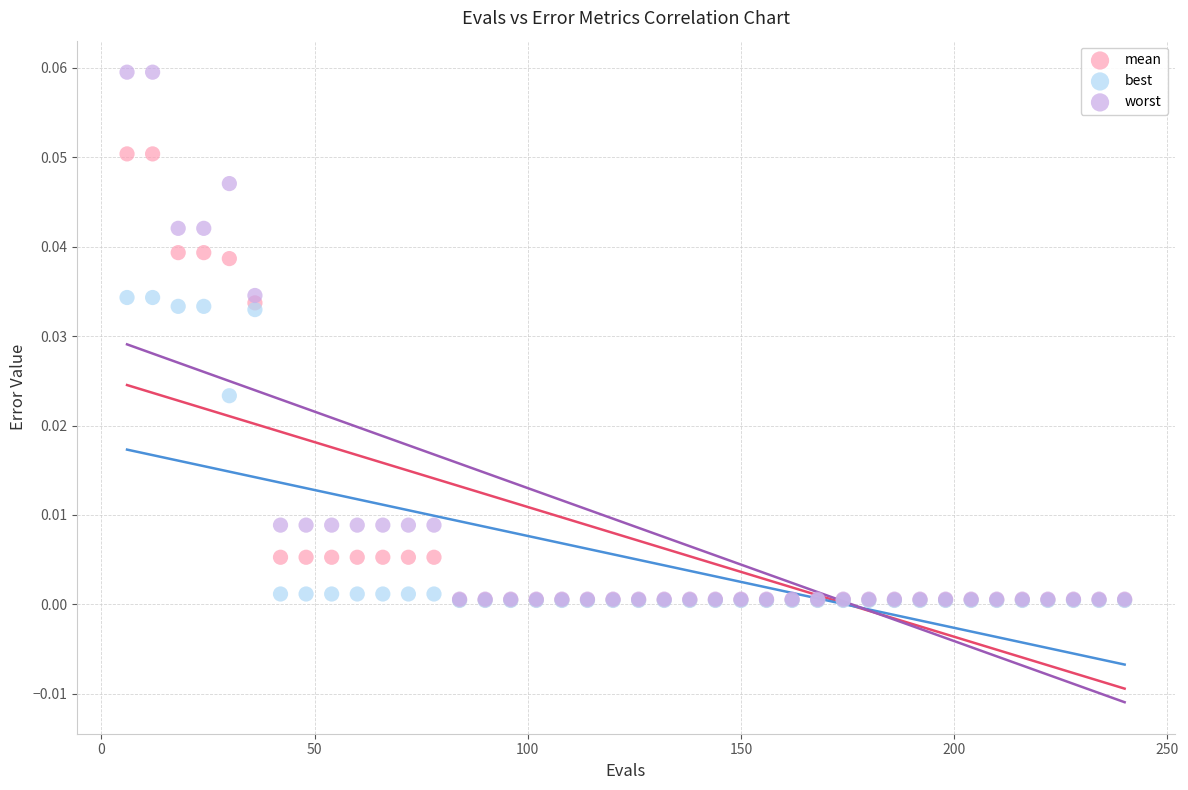

What are all the series names shown in the legend?

mean, best, worst